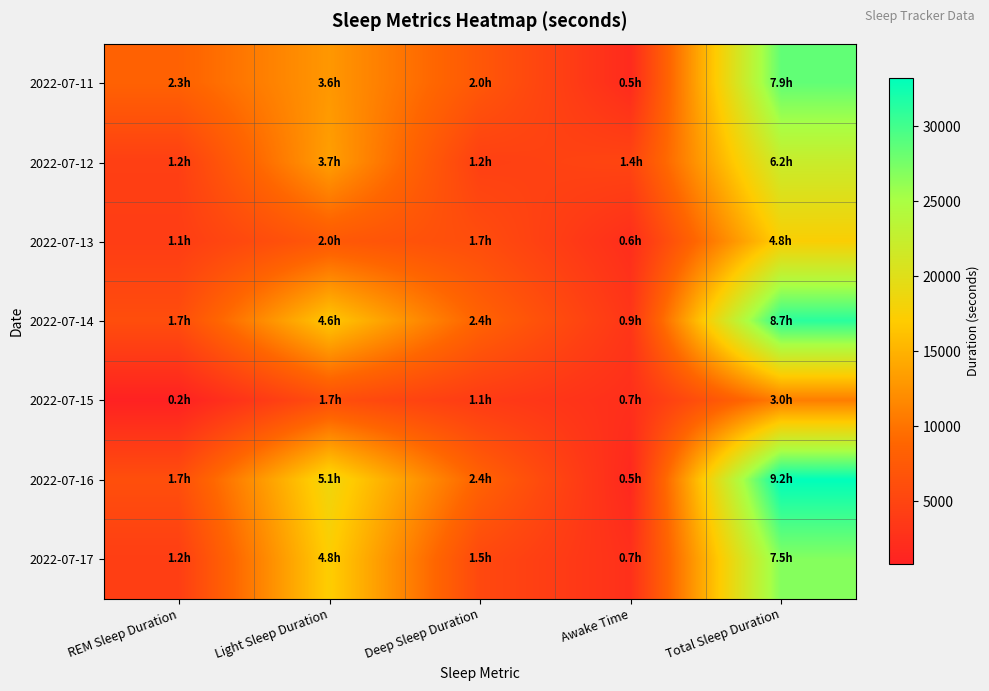

Reading left to right, extract all data points from this chart.

2022-07-11: REM Sleep Duration=8430	Light Sleep Duration=12870	Deep Sleep Duration=7230	Awake Time=1890	Total Sleep Duration=28530
2022-07-12: REM Sleep Duration=4320	Light Sleep Duration=13440	Deep Sleep Duration=4410	Awake Time=5010	Total Sleep Duration=22170
2022-07-13: REM Sleep Duration=4080	Light Sleep Duration=7380	Deep Sleep Duration=5970	Awake Time=2310	Total Sleep Duration=17430
2022-07-14: REM Sleep Duration=6030	Light Sleep Duration=16650	Deep Sleep Duration=8520	Awake Time=3240	Total Sleep Duration=31200
2022-07-15: REM Sleep Duration=810	Light Sleep Duration=6150	Deep Sleep Duration=3870	Awake Time=2430	Total Sleep Duration=10830
2022-07-16: REM Sleep Duration=6180	Light Sleep Duration=18510	Deep Sleep Duration=8490	Awake Time=1620	Total Sleep Duration=33180
2022-07-17: REM Sleep Duration=4200	Light Sleep Duration=17220	Deep Sleep Duration=5430	Awake Time=2550	Total Sleep Duration=26850